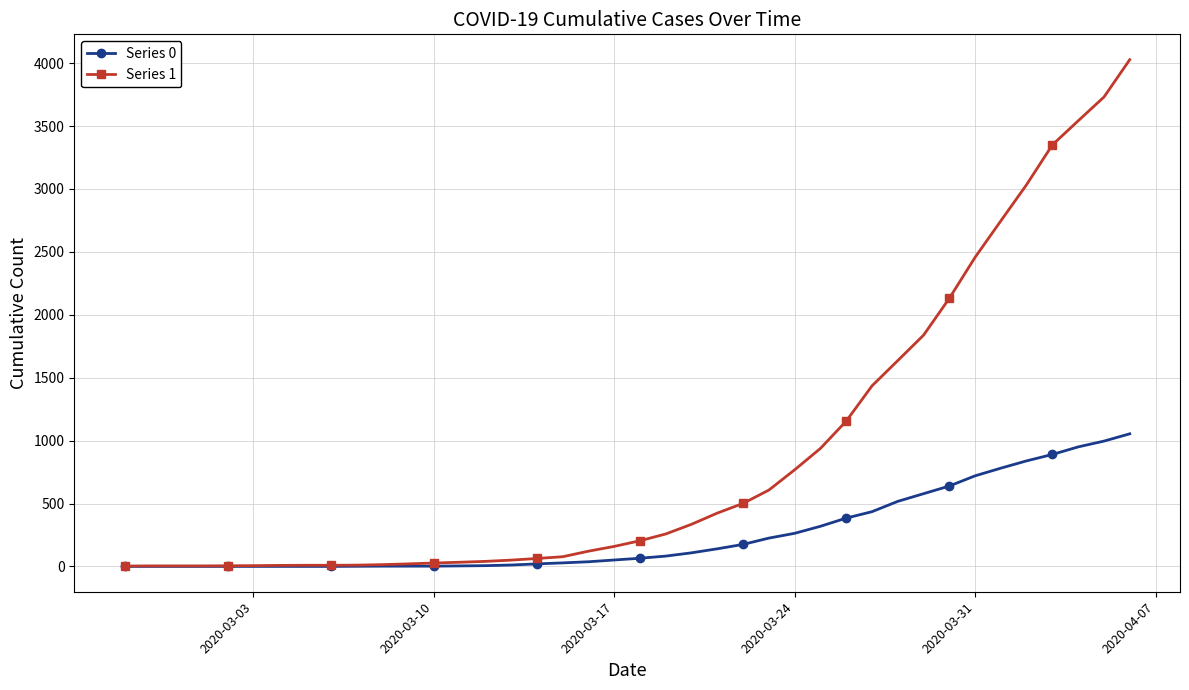

Which series has the largest range (max minus min)?

Series 1